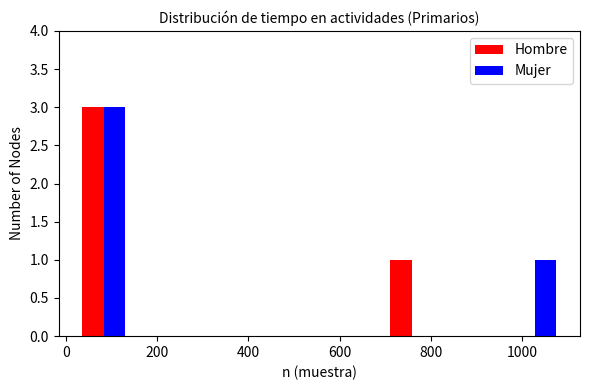

What is the height of the Hombre bar covering 700 to 820 on the x-axis? Neither the bar edges nor the heights are printed on the chart, so give them approximately, as read against the axes.

1